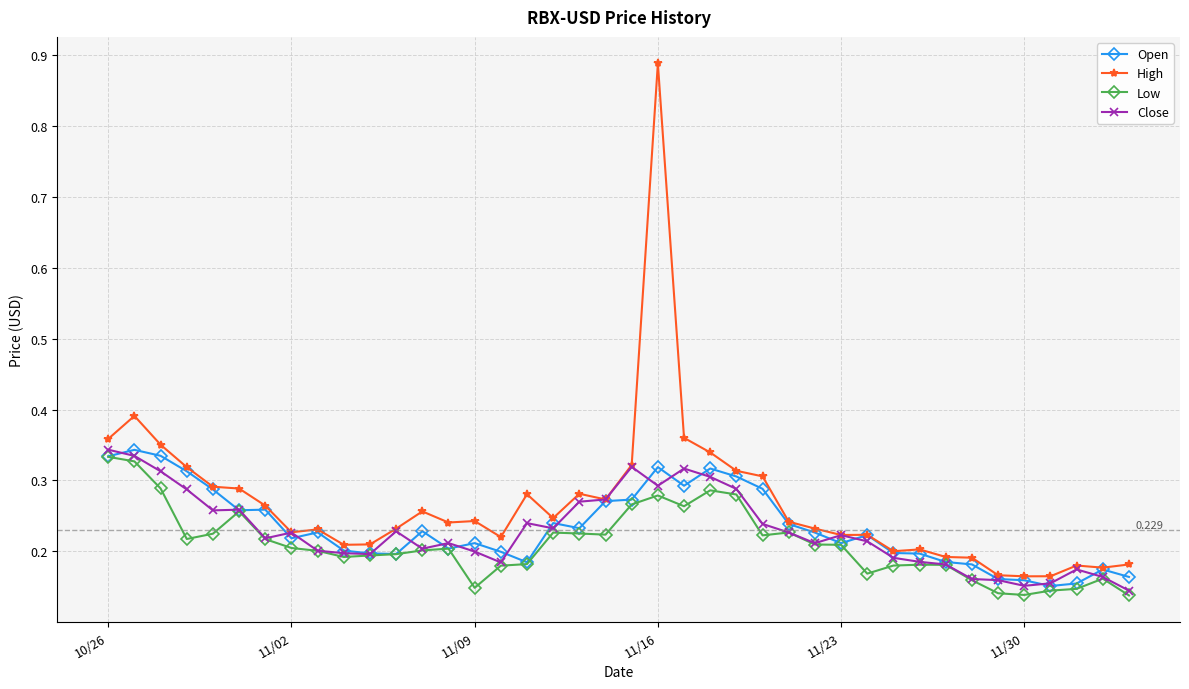

Which series has the largest total across all categories?

High